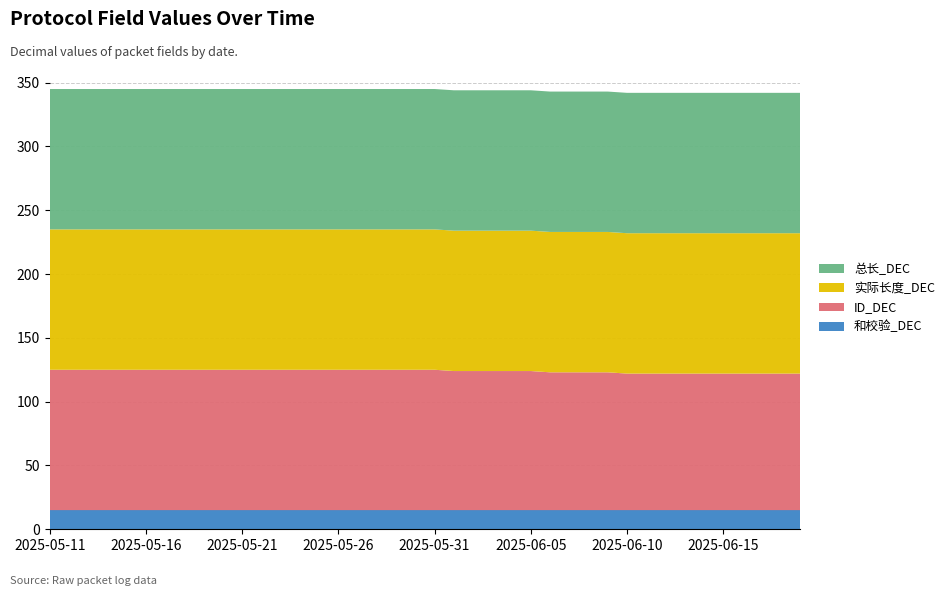

Reading left to right, extract all data points from this chart.

和校验_DEC: 2025-05-11=15	2025-05-12=15	2025-05-13=15	2025-05-14=15	2025-05-15=15	2025-05-16=15	2025-05-17=15	2025-05-18=15	2025-05-19=15	2025-05-20=15	2025-05-21=15	2025-05-22=15	2025-05-23=15	2025-05-24=15	2025-05-25=15	2025-05-26=15	2025-05-27=15	2025-05-28=15	2025-05-29=15	2025-05-30=15	2025-05-31=15	2025-06-01=15	2025-06-02=15	2025-06-03=15	2025-06-04=15	2025-06-05=15	2025-06-06=15	2025-06-07=15	2025-06-08=15	2025-06-09=15	2025-06-10=15	2025-06-11=15	2025-06-12=15	2025-06-13=15	2025-06-14=15	2025-06-15=15	2025-06-16=15	2025-06-17=15	2025-06-18=15	2025-06-19=15
ID_DEC: 2025-05-11=110	2025-05-12=110	2025-05-13=110	2025-05-14=110	2025-05-15=110	2025-05-16=110	2025-05-17=110	2025-05-18=110	2025-05-19=110	2025-05-20=110	2025-05-21=110	2025-05-22=110	2025-05-23=110	2025-05-24=110	2025-05-25=110	2025-05-26=110	2025-05-27=110	2025-05-28=110	2025-05-29=110	2025-05-30=110	2025-05-31=110	2025-06-01=109	2025-06-02=109	2025-06-03=109	2025-06-04=109	2025-06-05=109	2025-06-06=108	2025-06-07=108	2025-06-08=108	2025-06-09=108	2025-06-10=107	2025-06-11=107	2025-06-12=107	2025-06-13=107	2025-06-14=107	2025-06-15=107	2025-06-16=107	2025-06-17=107	2025-06-18=107	2025-06-19=107
实际长度_DEC: 2025-05-11=110	2025-05-12=110	2025-05-13=110	2025-05-14=110	2025-05-15=110	2025-05-16=110	2025-05-17=110	2025-05-18=110	2025-05-19=110	2025-05-20=110	2025-05-21=110	2025-05-22=110	2025-05-23=110	2025-05-24=110	2025-05-25=110	2025-05-26=110	2025-05-27=110	2025-05-28=110	2025-05-29=110	2025-05-30=110	2025-05-31=110	2025-06-01=110	2025-06-02=110	2025-06-03=110	2025-06-04=110	2025-06-05=110	2025-06-06=110	2025-06-07=110	2025-06-08=110	2025-06-09=110	2025-06-10=110	2025-06-11=110	2025-06-12=110	2025-06-13=110	2025-06-14=110	2025-06-15=110	2025-06-16=110	2025-06-17=110	2025-06-18=110	2025-06-19=110
总长_DEC: 2025-05-11=110	2025-05-12=110	2025-05-13=110	2025-05-14=110	2025-05-15=110	2025-05-16=110	2025-05-17=110	2025-05-18=110	2025-05-19=110	2025-05-20=110	2025-05-21=110	2025-05-22=110	2025-05-23=110	2025-05-24=110	2025-05-25=110	2025-05-26=110	2025-05-27=110	2025-05-28=110	2025-05-29=110	2025-05-30=110	2025-05-31=110	2025-06-01=110	2025-06-02=110	2025-06-03=110	2025-06-04=110	2025-06-05=110	2025-06-06=110	2025-06-07=110	2025-06-08=110	2025-06-09=110	2025-06-10=110	2025-06-11=110	2025-06-12=110	2025-06-13=110	2025-06-14=110	2025-06-15=110	2025-06-16=110	2025-06-17=110	2025-06-18=110	2025-06-19=110